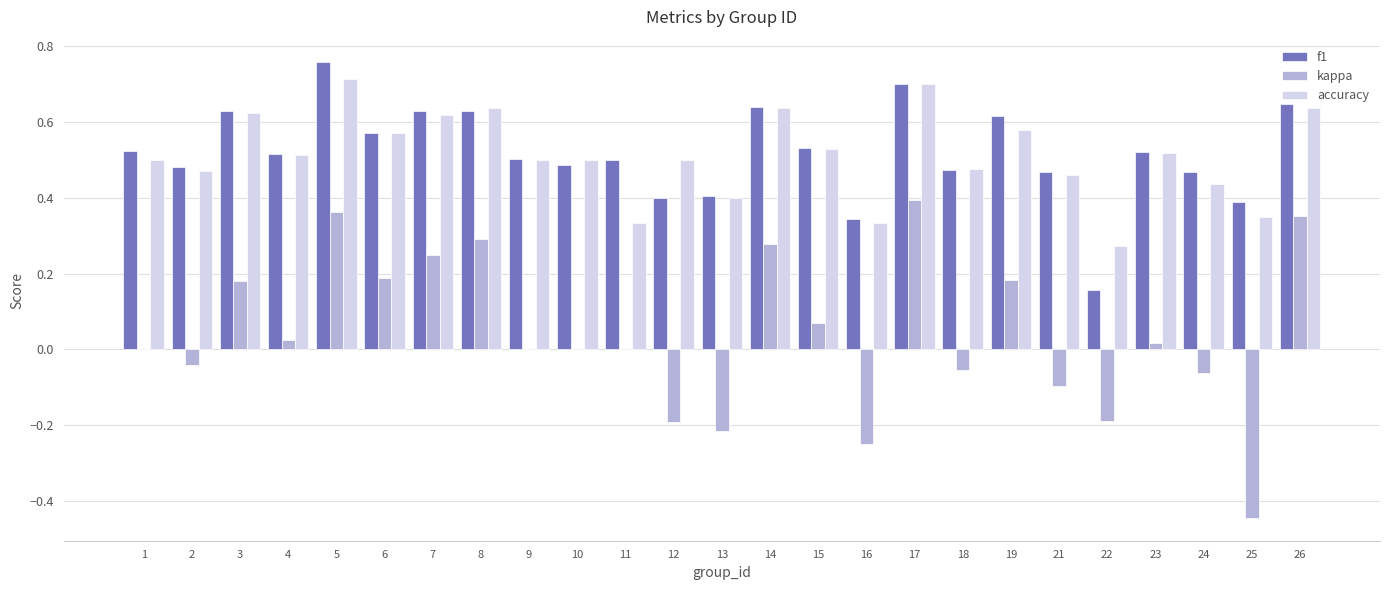

Which series has the largest range (max minus min)?

kappa